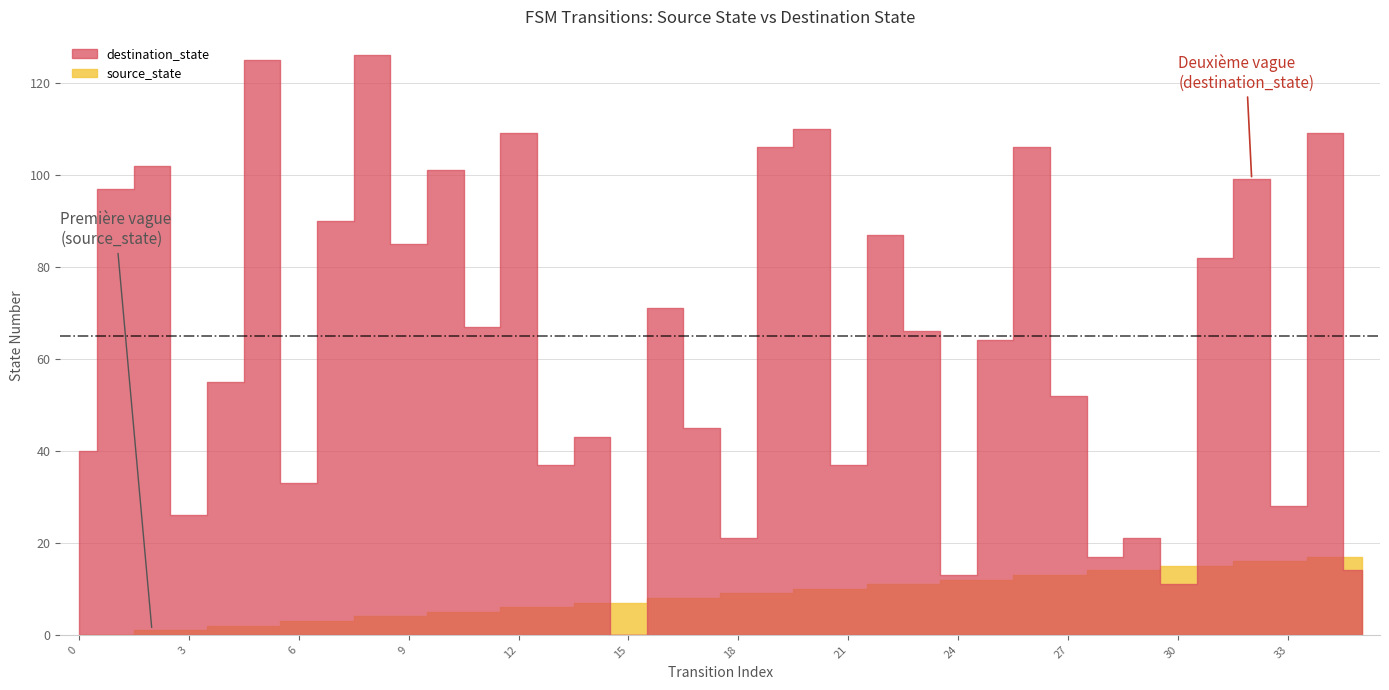

Reading left to right, list all the values displayed in this chart.

source_state: 0	0	1	1	2	2	3	3	4	4	5	5	6	6	7	7	8	8	9	9	10	10	11	11	12	12	13	13	14	14	15	15	16	16	17	17
destination_state: 40	97	102	26	55	125	33	90	126	85	101	67	109	37	43	0	71	45	21	106	110	37	87	66	13	64	106	52	17	21	11	82	99	28	109	14